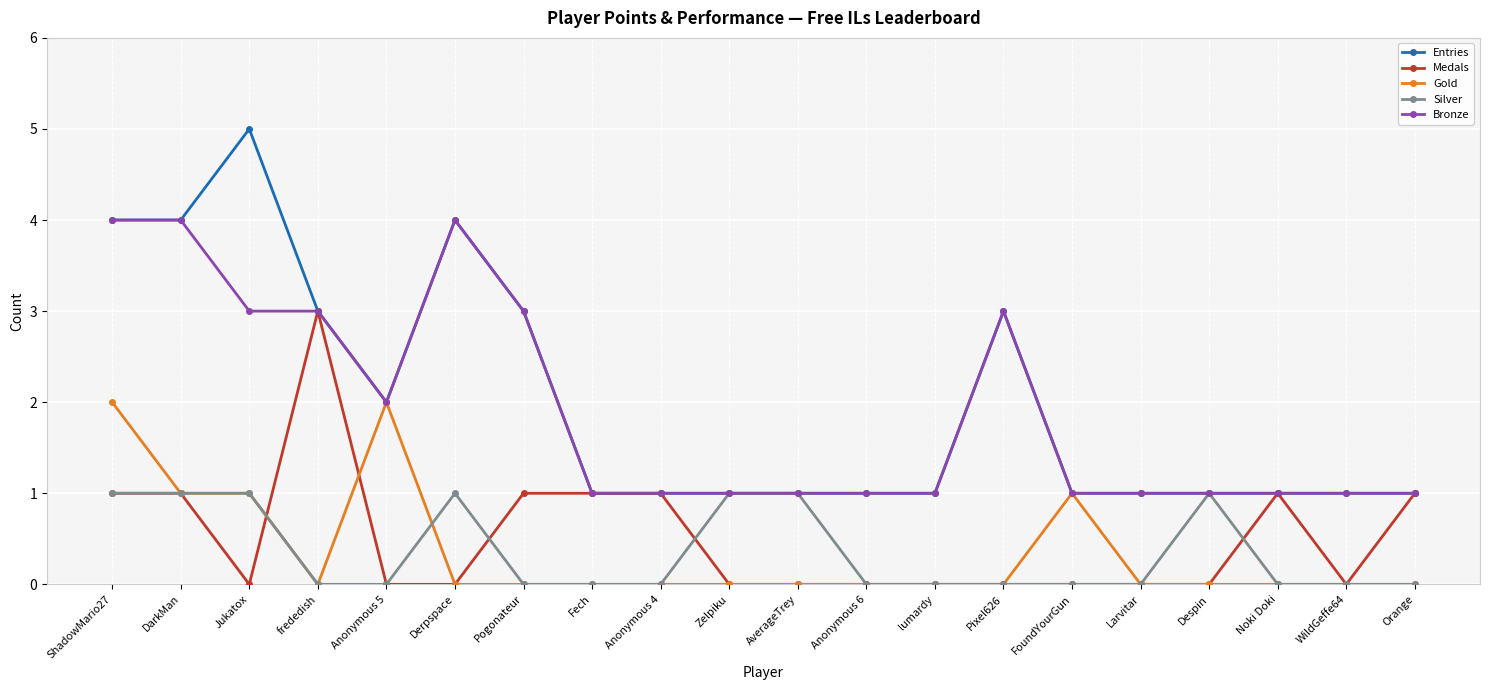

Reading left to right, extract all data points from this chart.

Entries: ShadowMario27=4	DarkMan=4	Jukatox=5	frededish=3	Anonymous 5=2	Derpspace=4	Pogonateur=3	Fech=1	Anonymous 4=1	Zelpiku=1	AverageTrey=1	Anonymous 6=1	lumardy=1	Pixel626=3	FoundYourGun=1	Larvitar=1	Despin=1	Noki Doki=1	WildGeffe64=1	Orange=1
Medals: ShadowMario27=1	DarkMan=1	Jukatox=0	frededish=3	Anonymous 5=0	Derpspace=0	Pogonateur=1	Fech=1	Anonymous 4=1	Zelpiku=0	AverageTrey=0	Anonymous 6=0	lumardy=0	Pixel626=0	FoundYourGun=0	Larvitar=0	Despin=0	Noki Doki=1	WildGeffe64=0	Orange=1
Gold: ShadowMario27=2	DarkMan=1	Jukatox=1	frededish=0	Anonymous 5=2	Derpspace=0	Pogonateur=0	Fech=0	Anonymous 4=0	Zelpiku=0	AverageTrey=0	Anonymous 6=0	lumardy=0	Pixel626=0	FoundYourGun=1	Larvitar=0	Despin=0	Noki Doki=0	WildGeffe64=0	Orange=0
Silver: ShadowMario27=1	DarkMan=1	Jukatox=1	frededish=0	Anonymous 5=0	Derpspace=1	Pogonateur=0	Fech=0	Anonymous 4=0	Zelpiku=1	AverageTrey=1	Anonymous 6=0	lumardy=0	Pixel626=0	FoundYourGun=0	Larvitar=0	Despin=1	Noki Doki=0	WildGeffe64=0	Orange=0
Bronze: ShadowMario27=4	DarkMan=4	Jukatox=3	frededish=3	Anonymous 5=2	Derpspace=4	Pogonateur=3	Fech=1	Anonymous 4=1	Zelpiku=1	AverageTrey=1	Anonymous 6=1	lumardy=1	Pixel626=3	FoundYourGun=1	Larvitar=1	Despin=1	Noki Doki=1	WildGeffe64=1	Orange=1